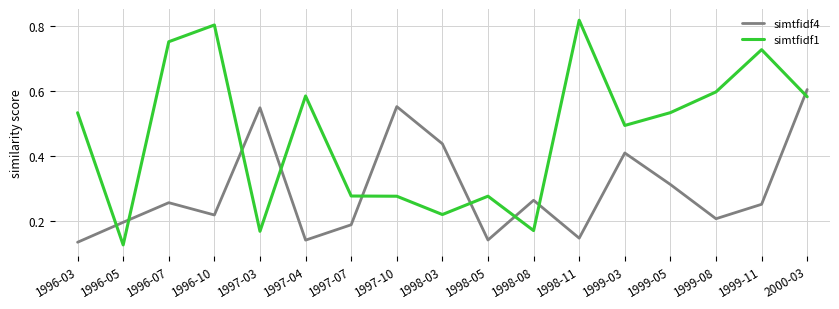

How many times do simtfidf1 and simtfidf4 cross each other?

9